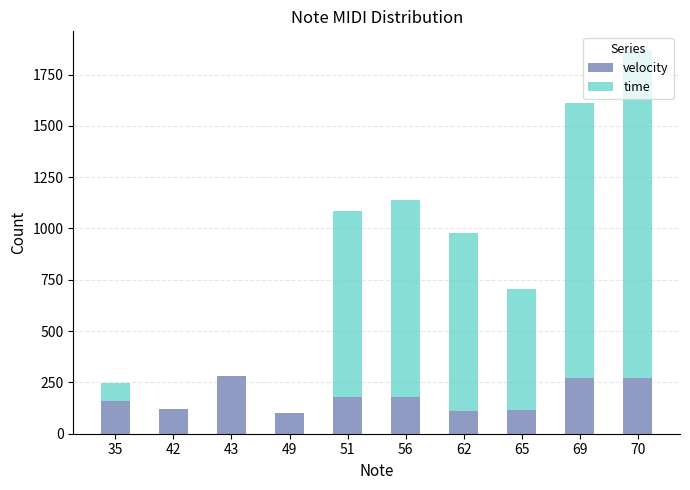

Count the number of categories in the chart.

10